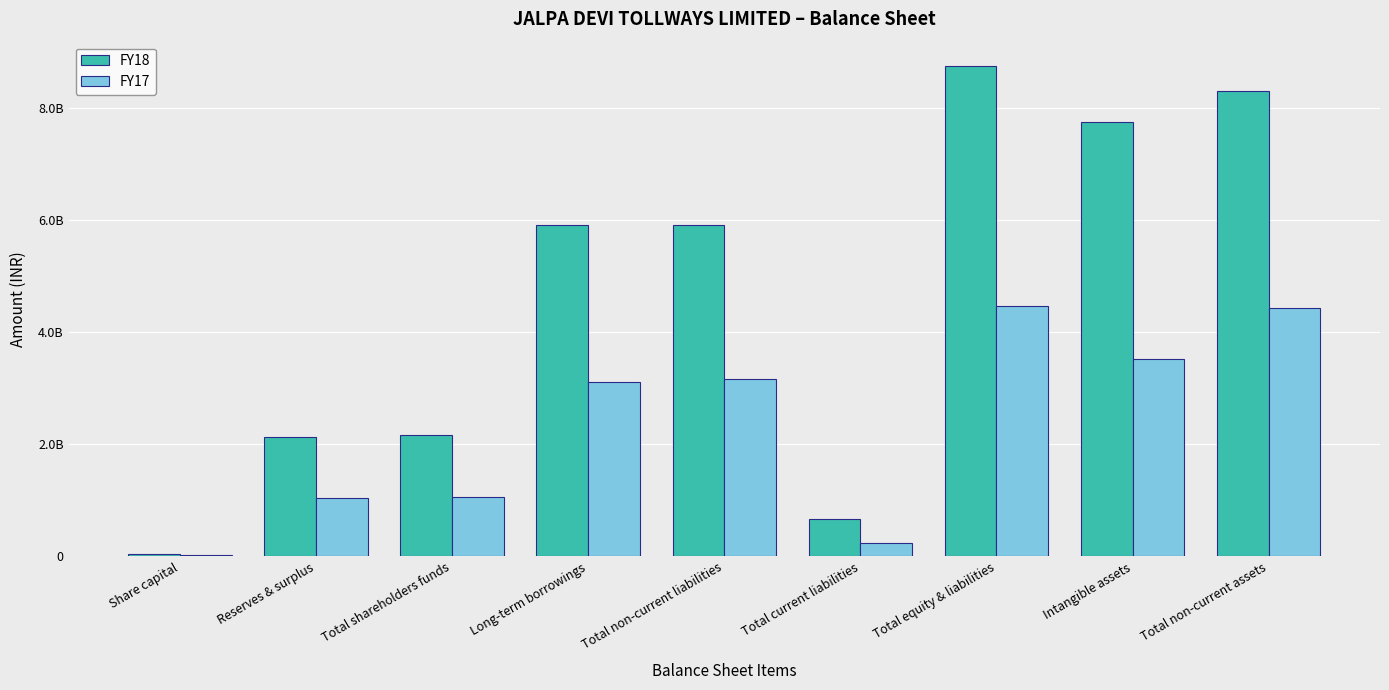

What are all the series names shown in the legend?

FY18, FY17